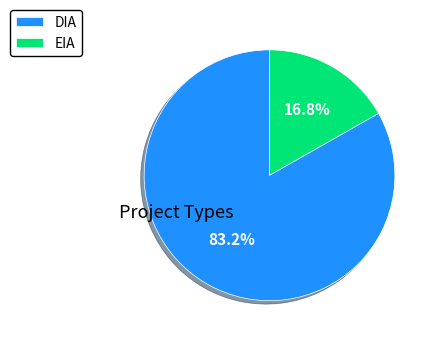

What is the smallest slice in the pie chart?

EIA